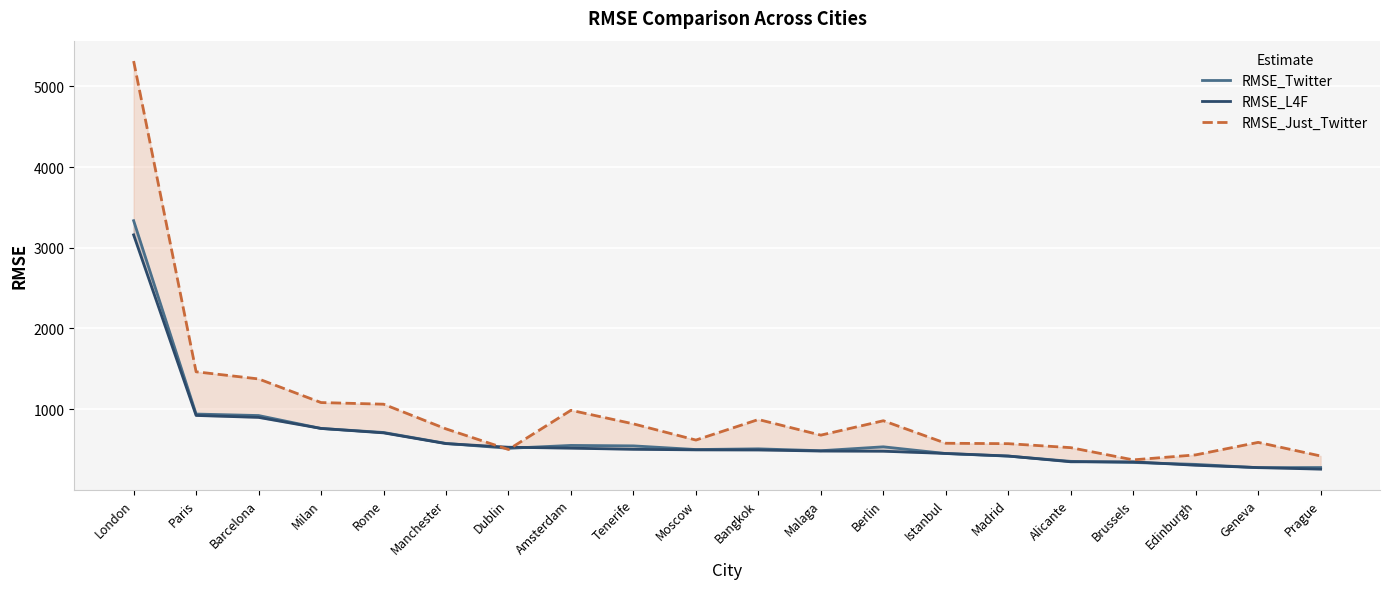

What is the label of the 13th point from the right?

Amsterdam